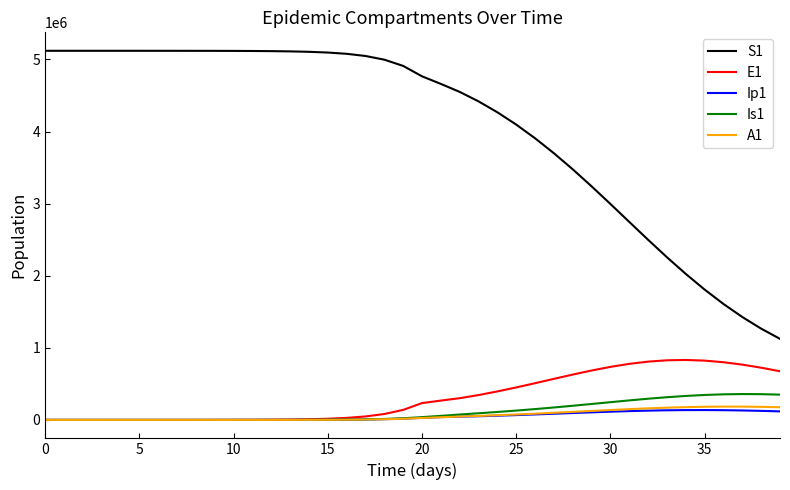

Which series has the largest range (max minus min)?

S1